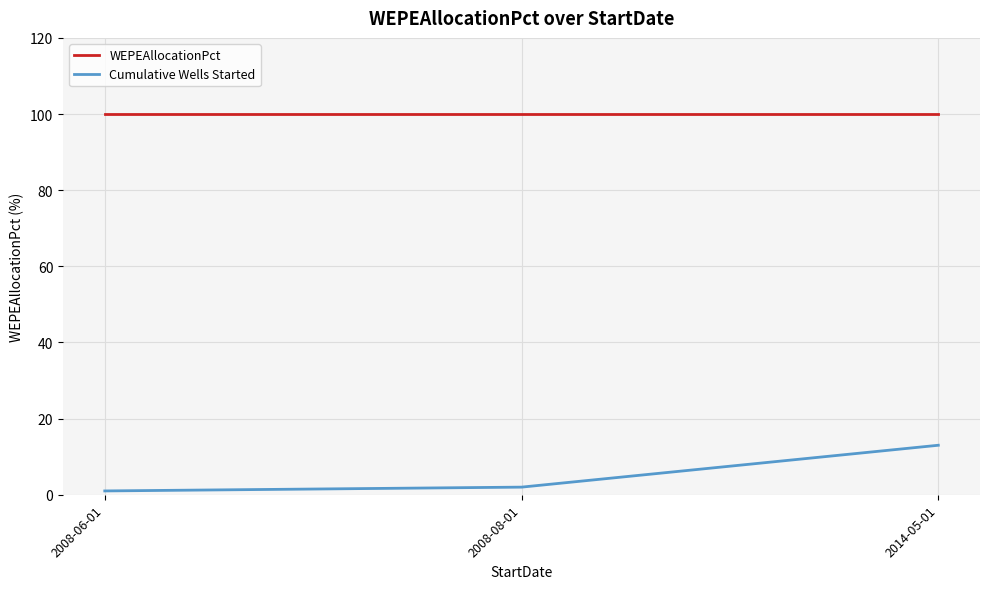

True or false: WEPEAllocationPct has a value of 30 at 2008-06-01.

False